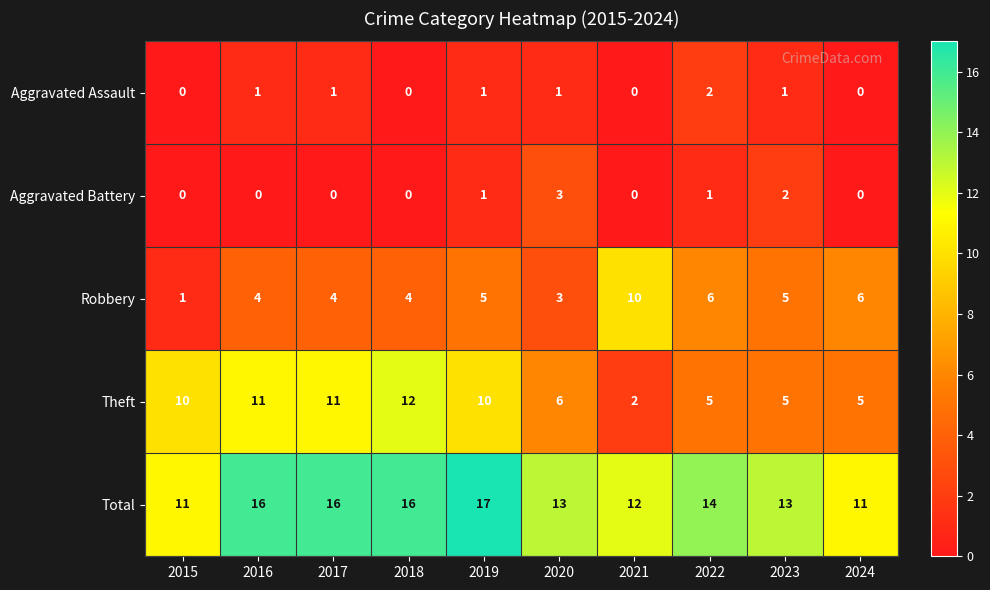

What is the approximate value of Theft at 2023?

5